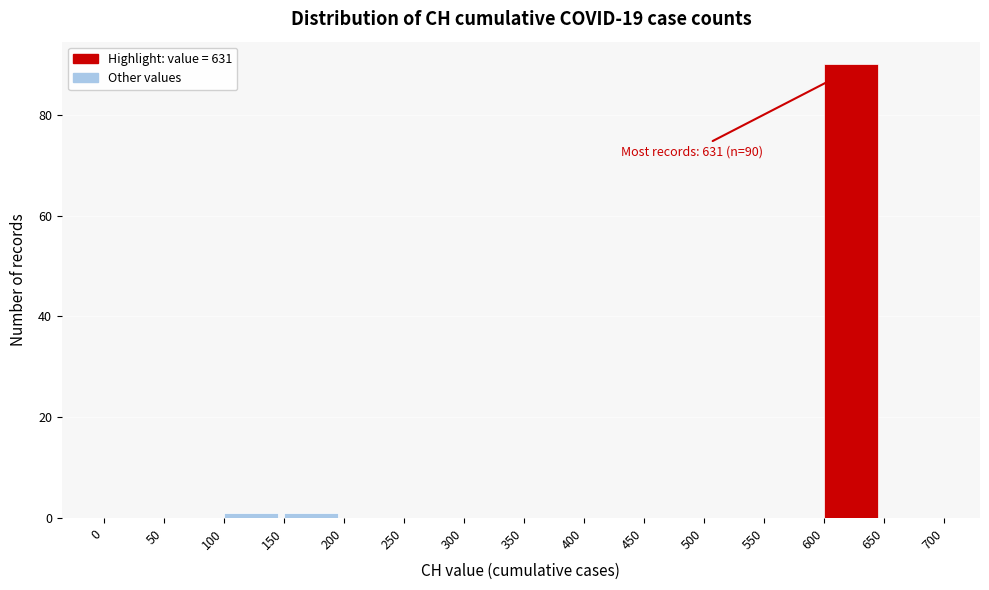

Over which range of the x-axis is the bar tallest?

600 to 650